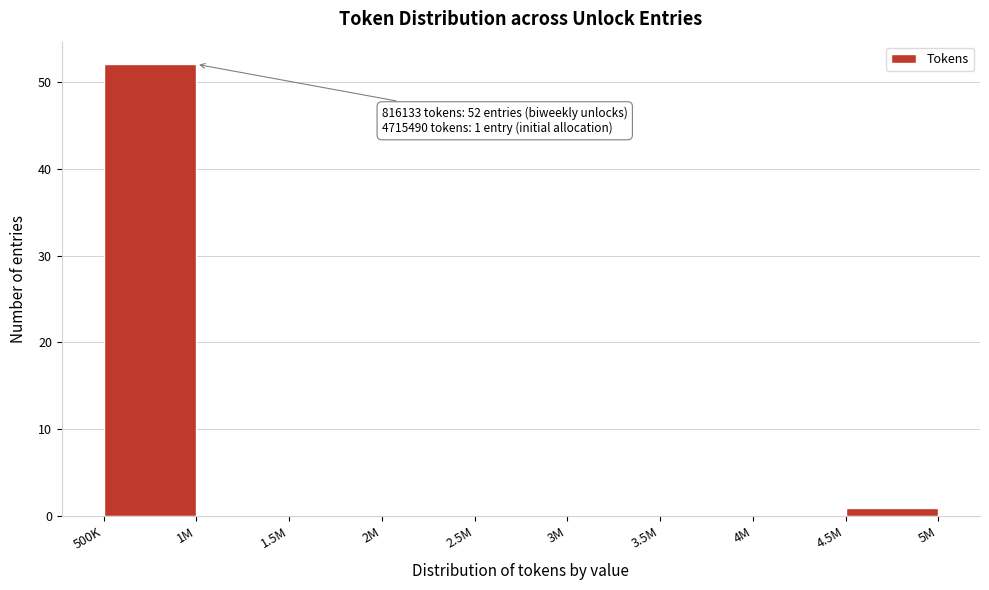

Reading left to right, what are all the values shown in this chart?

500K=52	1M=0	1.5M=0	2M=0	2.5M=0	3M=0	3.5M=0	4M=0	4.5M=1